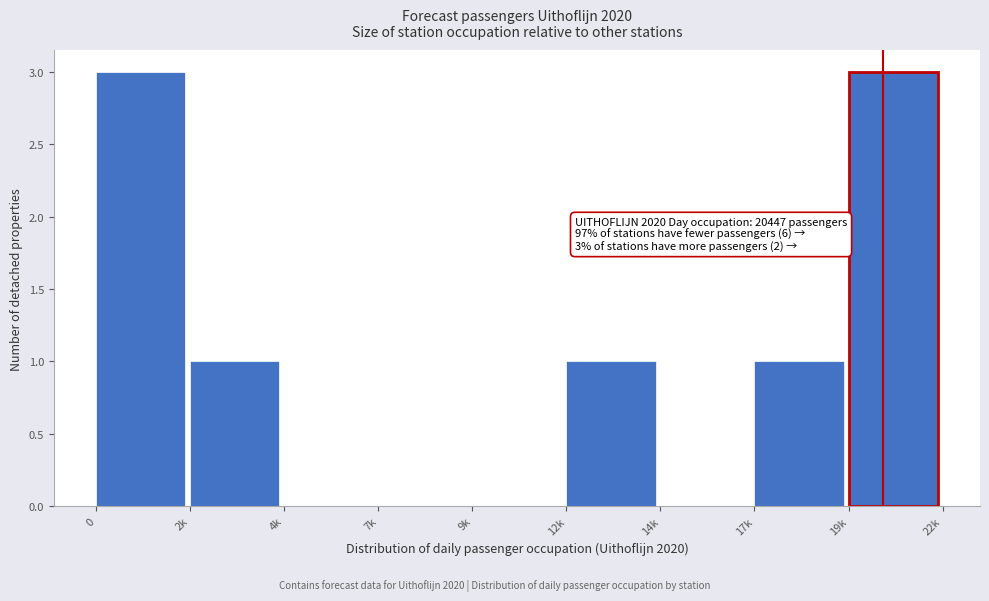

Reading left to right, list all the values displayed in this chart.

0=3	2k=1	4k=0	7k=0	9k=0	12k=1	14k=0	17k=1	19k=3